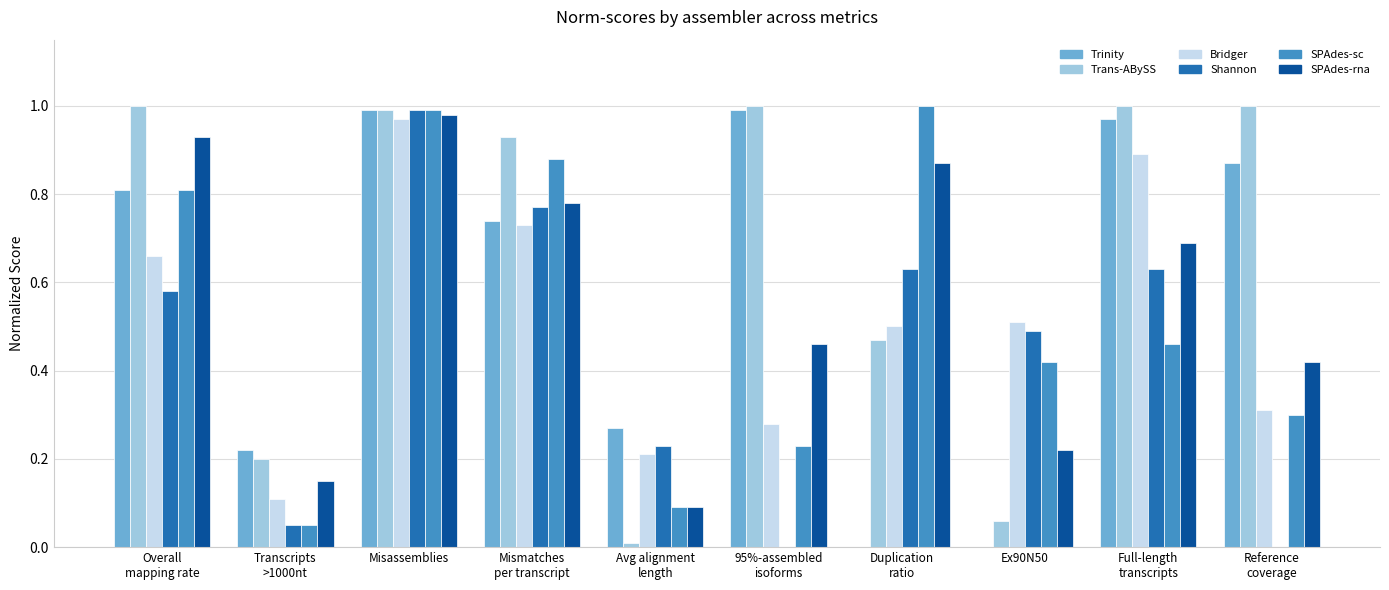

The Shannon series shows 0.0 at Transcripts
>1000nt. True or false?

False